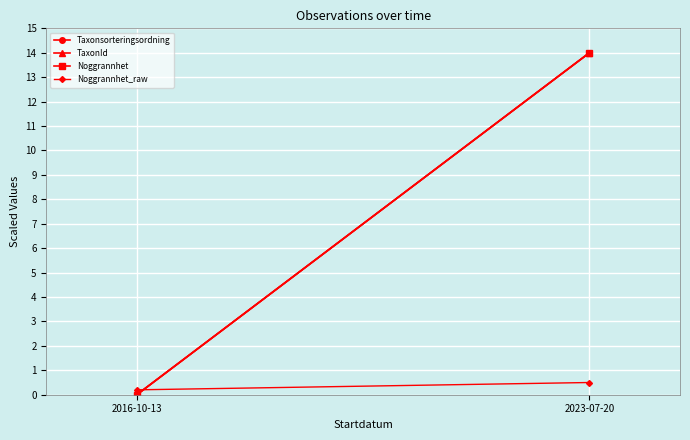

What is the sum of all Taxonsorteringsordning values?

14.0